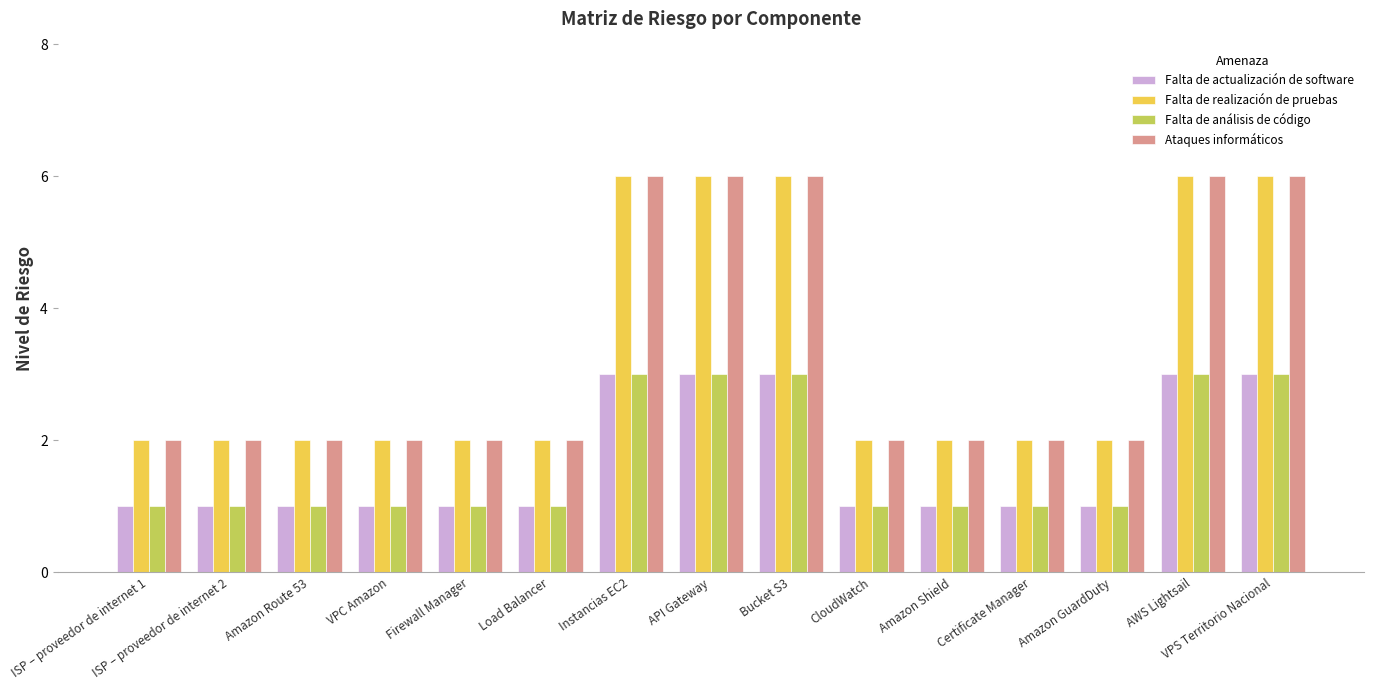

What is the average value of the Falta de realización de pruebas series?

3